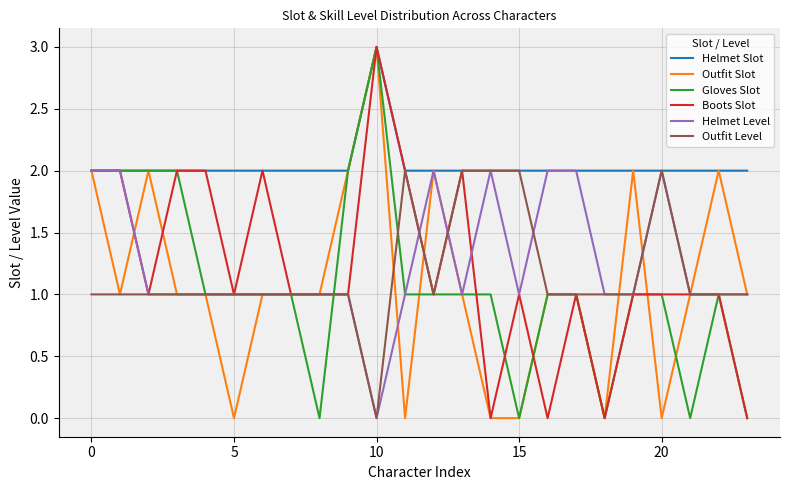

What is the greatest value displayed?

3